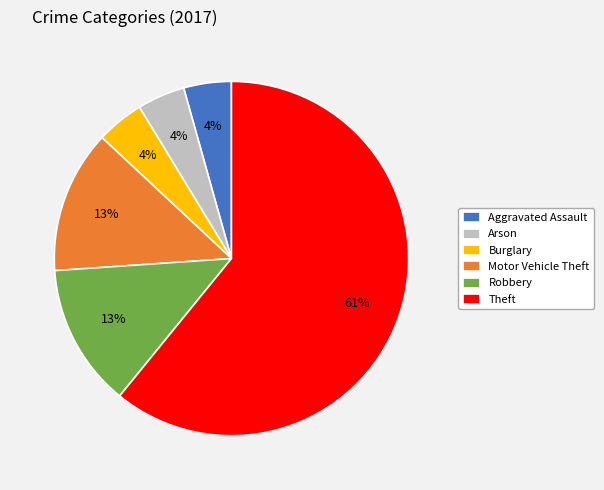

The Theft slice represents 53% of the pie. True or false?

False